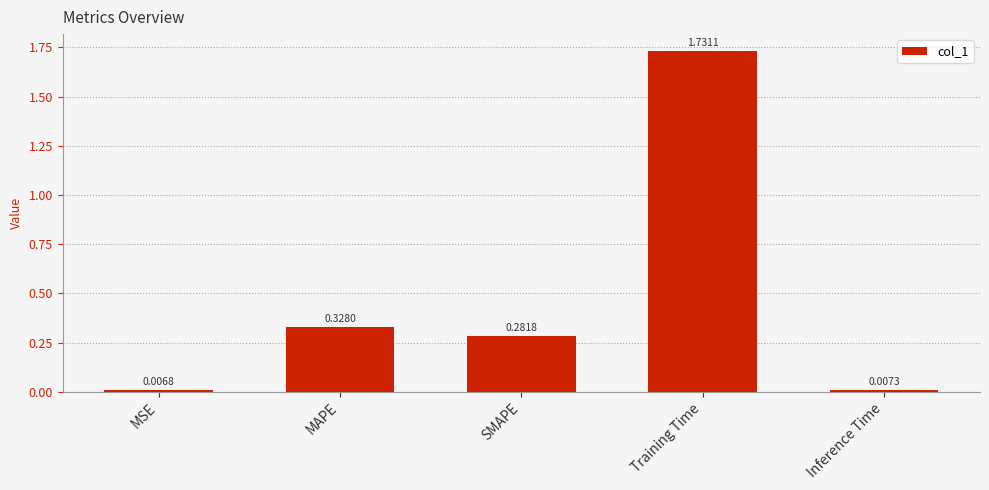

What is the change in value from MSE to MAPE?

+0.3